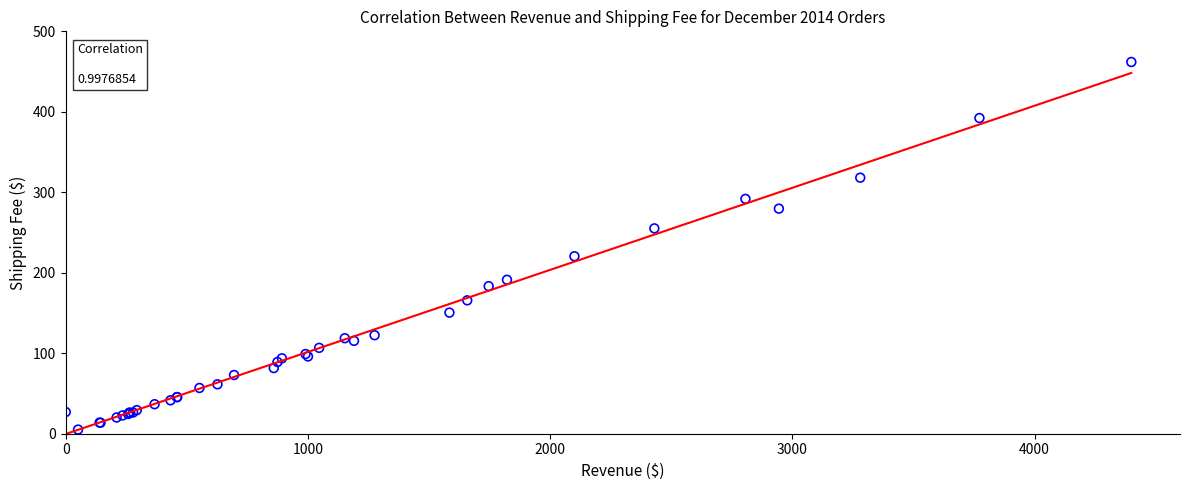

What Y value in the scatter plot is closest to 233?

220.5